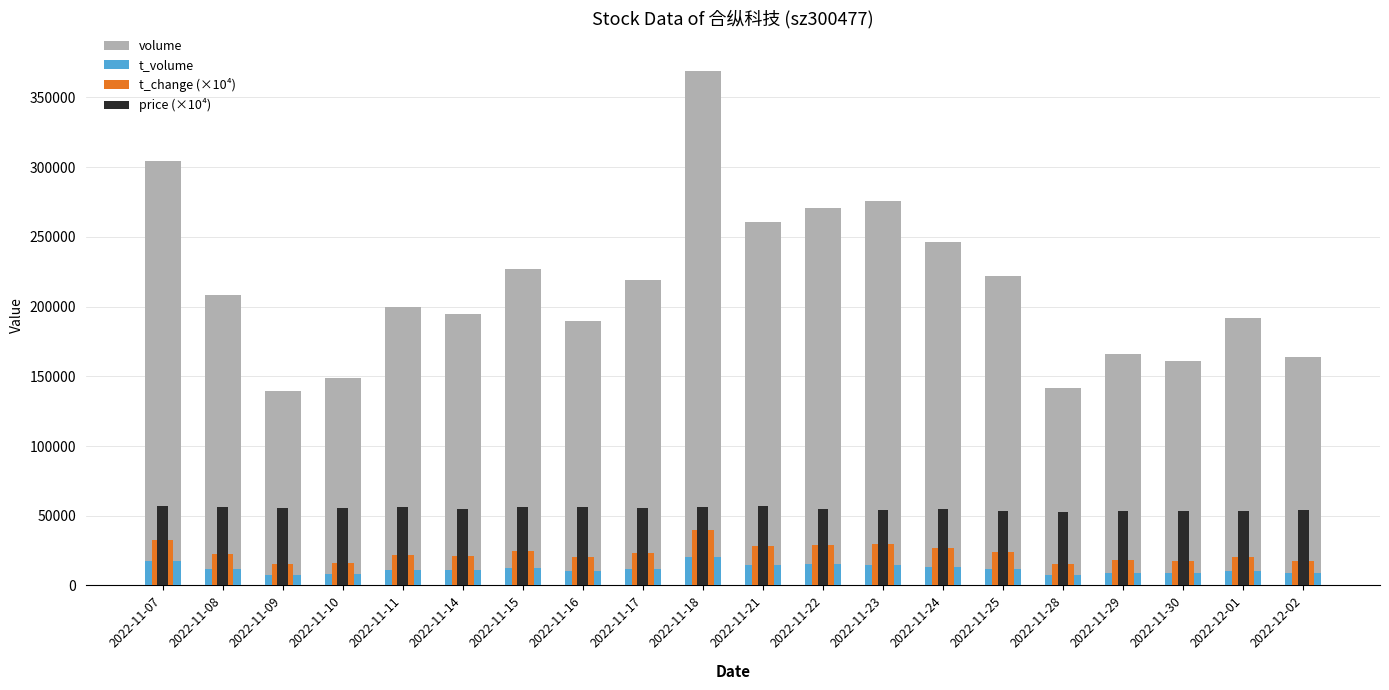

Reading left to right, transcribe all the data shown in this chart.

volume: 2022-11-07=304459.0	2022-11-08=208615.0	2022-11-09=139321.0	2022-11-10=148659.0	2022-11-11=199991.0	2022-11-14=195029.0	2022-11-15=226737.0	2022-11-16=189335.0	2022-11-17=218782.0	2022-11-18=368849.0	2022-11-21=260867.0	2022-11-22=270734.0	2022-11-23=275559.0	2022-11-24=246345.0	2022-11-25=222172.0	2022-11-28=141610.0	2022-11-29=166218.0	2022-11-30=161004.0	2022-12-01=191657.0	2022-12-02=163771.0
t_volume: 2022-11-07=17314.0	2022-11-08=11718.0	2022-11-09=7780.0	2022-11-10=8227.0	2022-11-11=11252.0	2022-11-14=10840.0	2022-11-15=12668.0	2022-11-16=10670.0	2022-11-17=12045.0	2022-11-18=20709.0	2022-11-21=14661.0	2022-11-22=15043.0	2022-11-23=14836.0	2022-11-24=13518.0	2022-11-25=11894.0	2022-11-28=7436.0	2022-11-29=8839.0	2022-11-30=8610.0	2022-12-01=10347.0	2022-12-02=8851.0
t_change (×10⁴): 2022-11-07=32800.0	2022-11-08=22500.0	2022-11-09=15000.0	2022-11-10=16000.0	2022-11-11=21600.0	2022-11-14=21000.0	2022-11-15=24400.0	2022-11-16=20400.0	2022-11-17=23600.0	2022-11-18=39800.0	2022-11-21=28100.0	2022-11-22=29200.0	2022-11-23=29700.0	2022-11-24=26600.0	2022-11-25=24000.0	2022-11-28=15300.0	2022-11-29=17900.0	2022-11-30=17400.0	2022-12-01=20700.0	2022-12-02=17700.0
price (×10⁴): 2022-11-07=56800.0	2022-11-08=56200.0	2022-11-09=55800.0	2022-11-10=55300.0	2022-11-11=55900.0	2022-11-14=55100.0	2022-11-15=56400.0	2022-11-16=56000.0	2022-11-17=55400.0	2022-11-18=56000.0	2022-11-21=56700.0	2022-11-22=55000.0	2022-11-23=54100.0	2022-11-24=54600.0	2022-11-25=53200.0	2022-11-28=52600.0	2022-11-29=53600.0	2022-11-30=53200.0	2022-12-01=53700.0	2022-12-02=54100.0